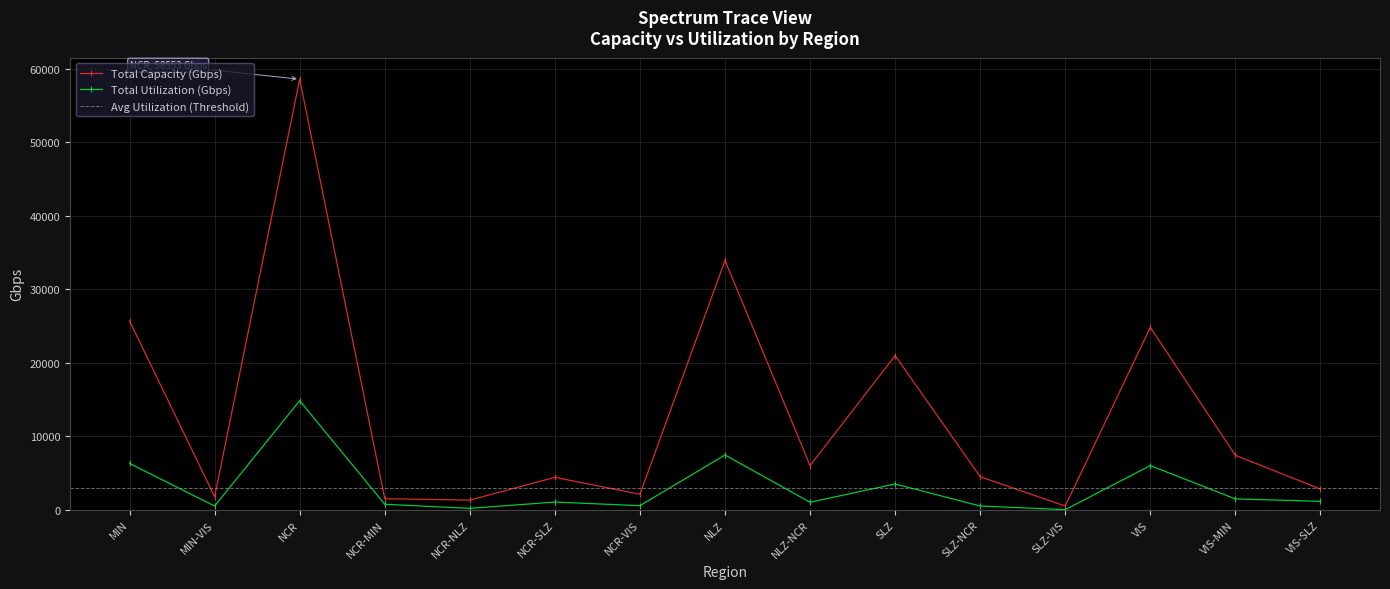

At which label is Total Capacity (Gbps) closest to 29526?

MIN